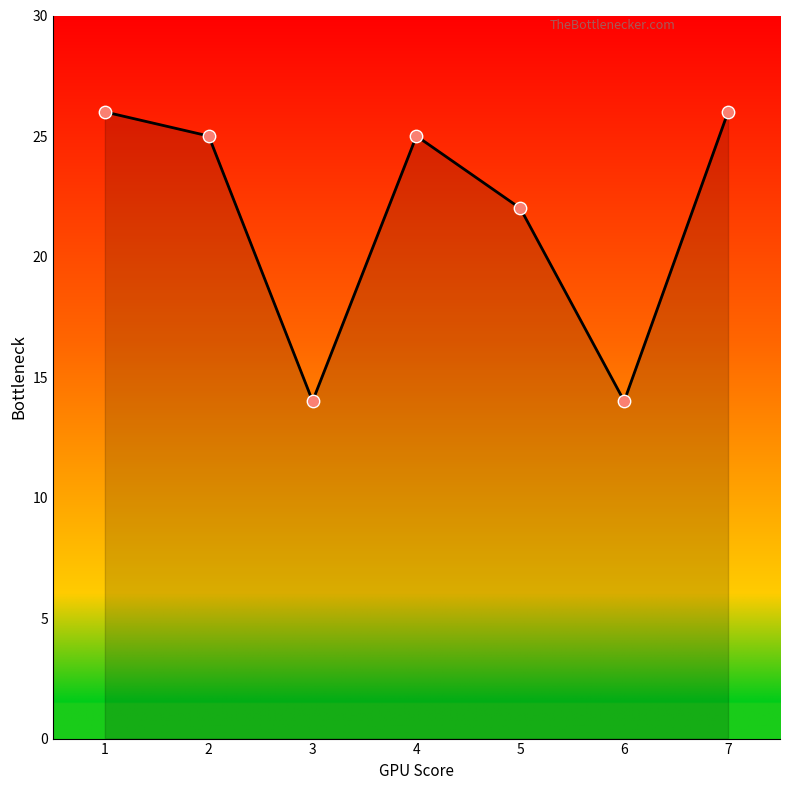

What is the change in value from 6 to 7?

+12